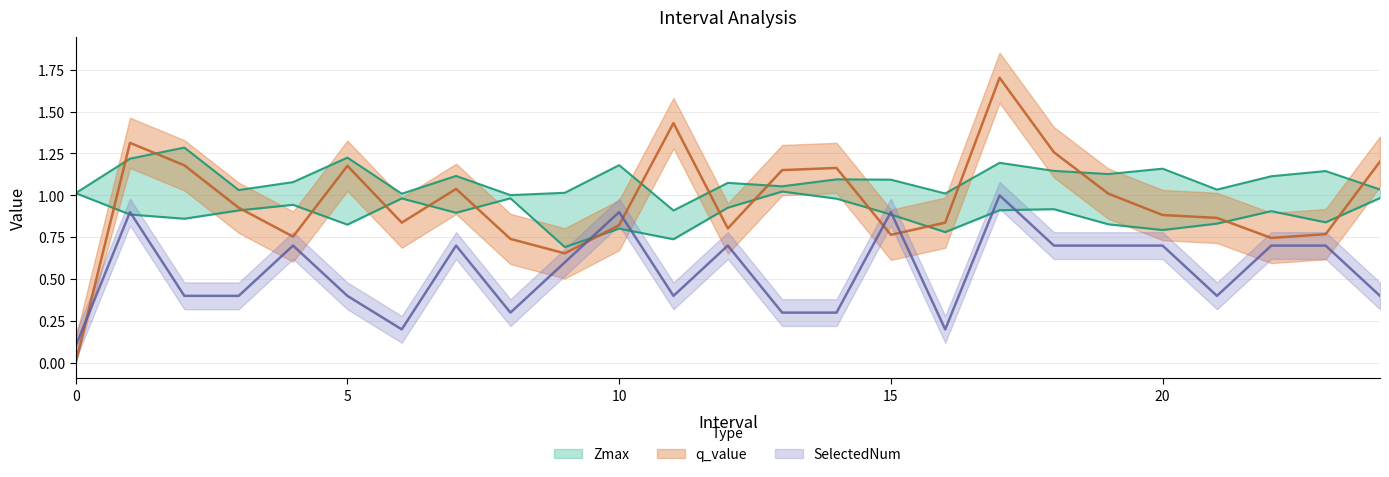

Which series ends up on top after the final intersection of Zmin and q_value?

q_value